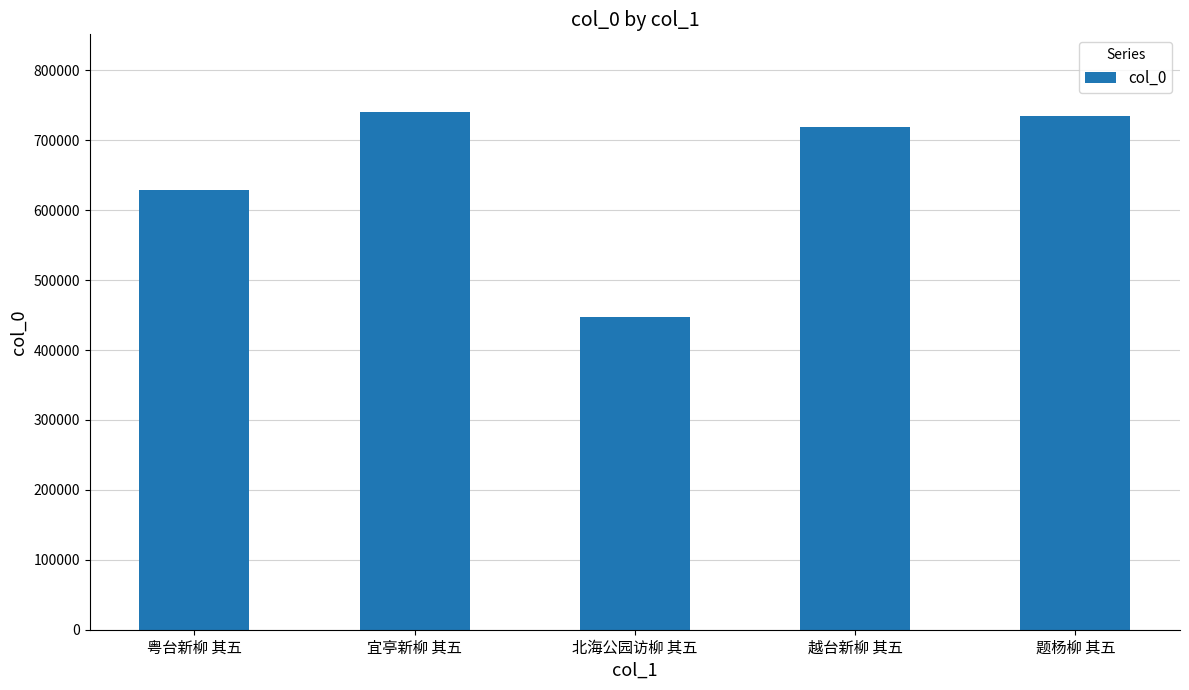

How many series are shown in this chart?

1